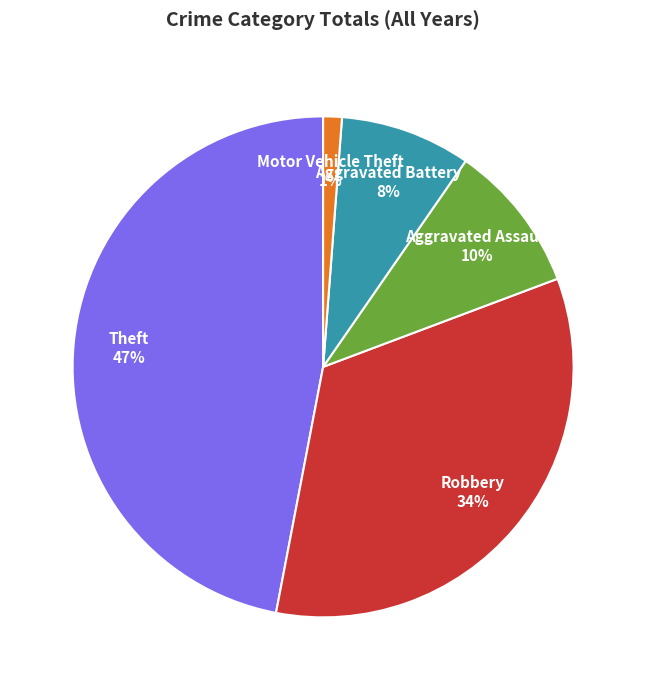

Between Aggravated Assault and Robbery, which is larger?

Robbery